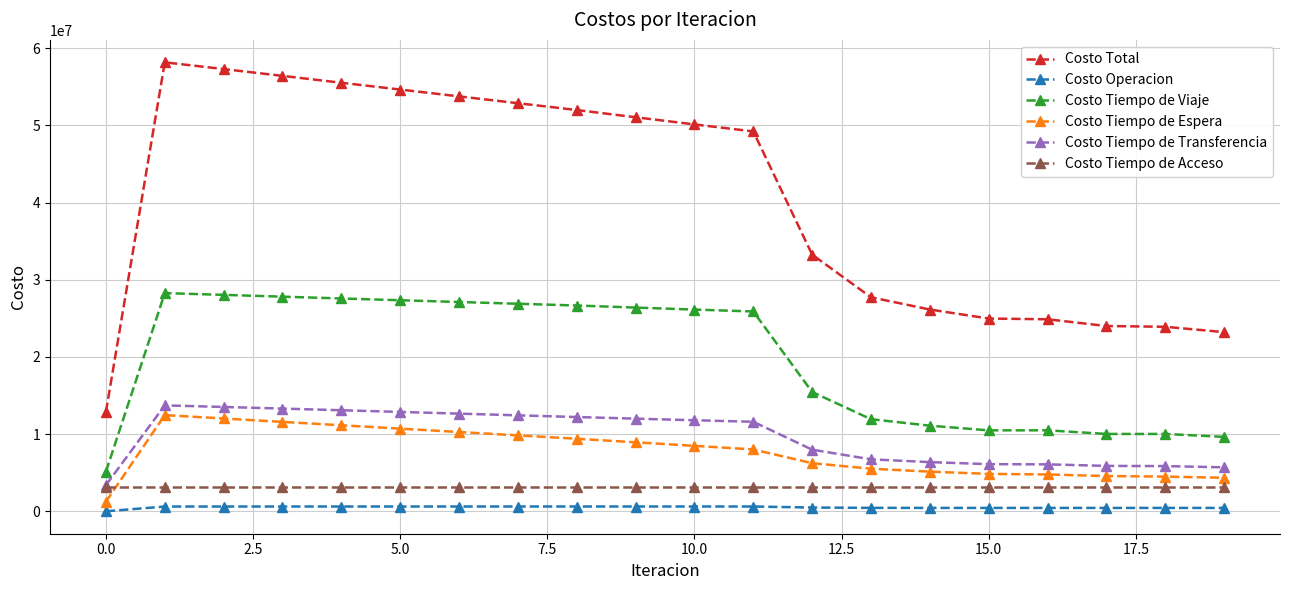

True or false: Costo Total and Costo Tiempo de Viaje intersect in this chart.

False